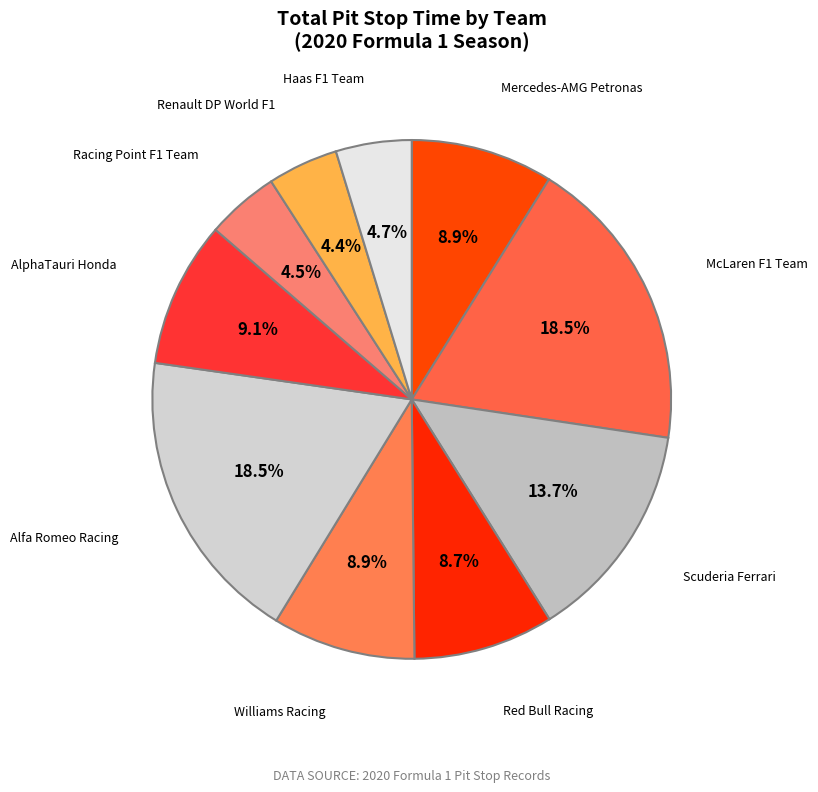

How many slices are in this pie chart?

10